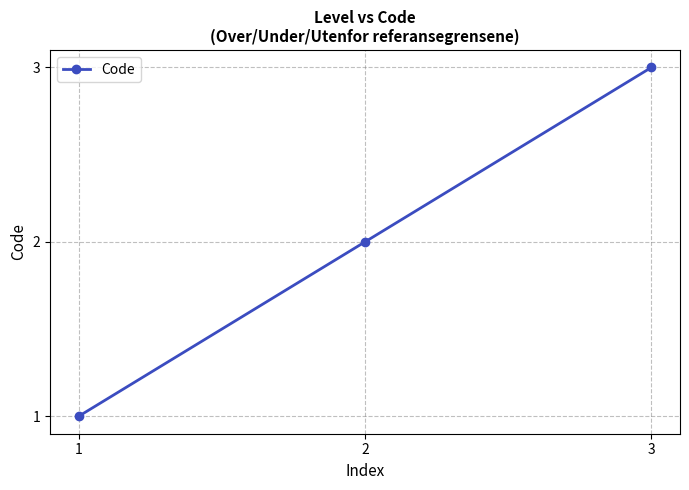

Rank the categories by value from highest to lowest.

3, 2, 1